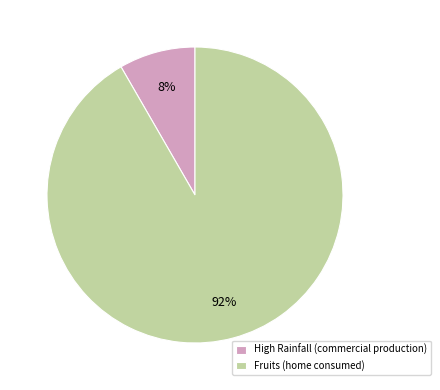

The High Rainfall (commercial production) slice represents 8% of the pie. True or false?

True